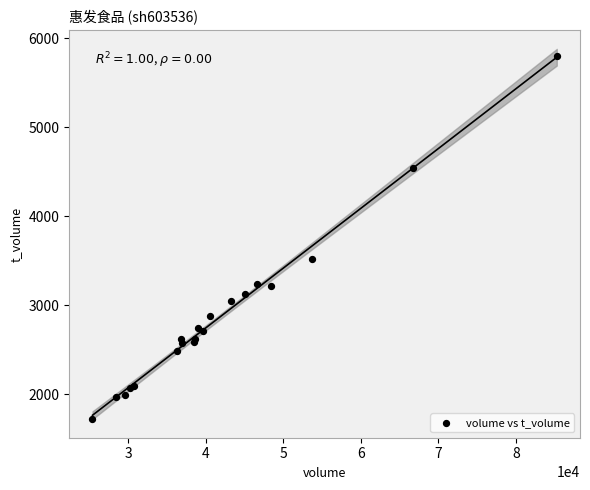

What Y value in the scatter plot is closest to 3766?

3523